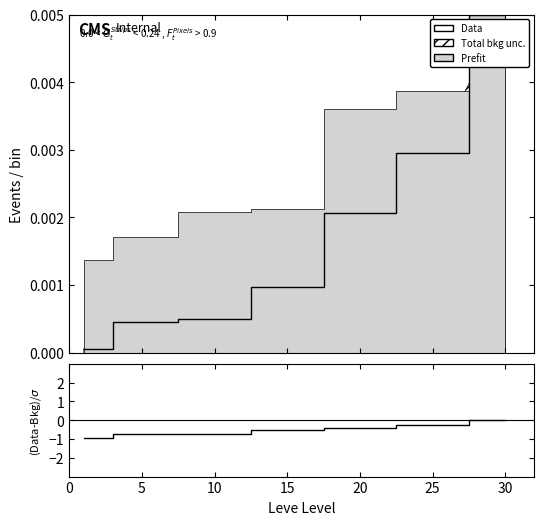

What is the sum of the (Data-Bkg)/sigma values at 15 and 20?

-1.0